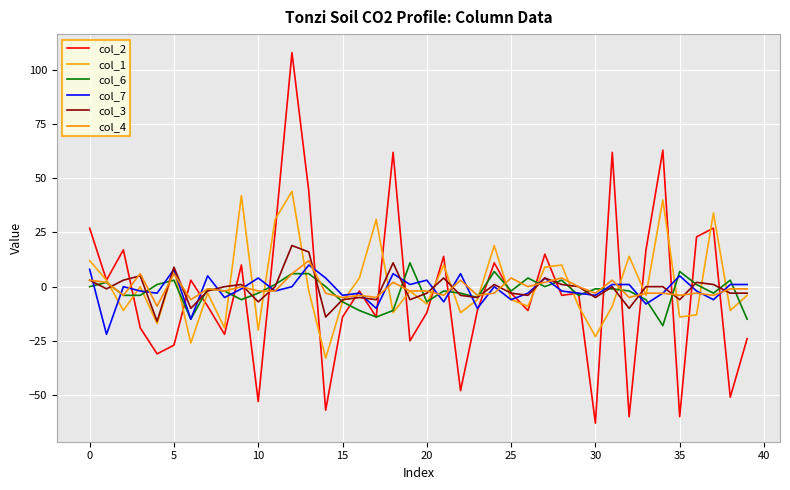

At which label is col_1 closest to 5?

16